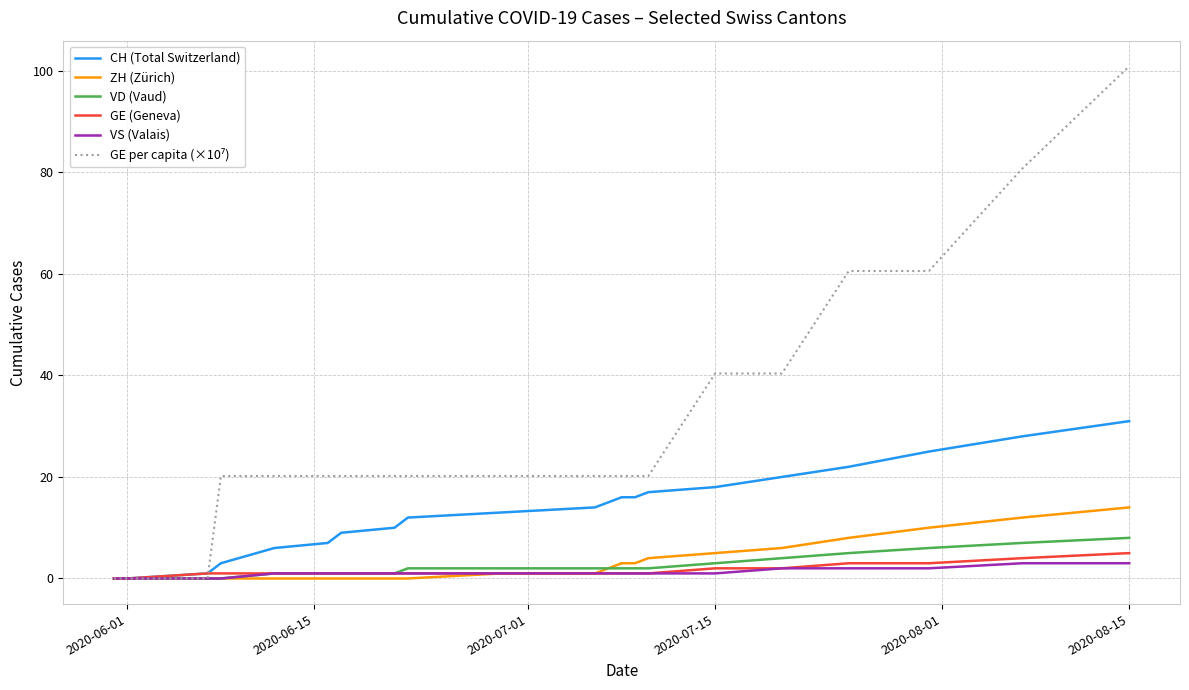

What is the greatest value displayed?

100.9